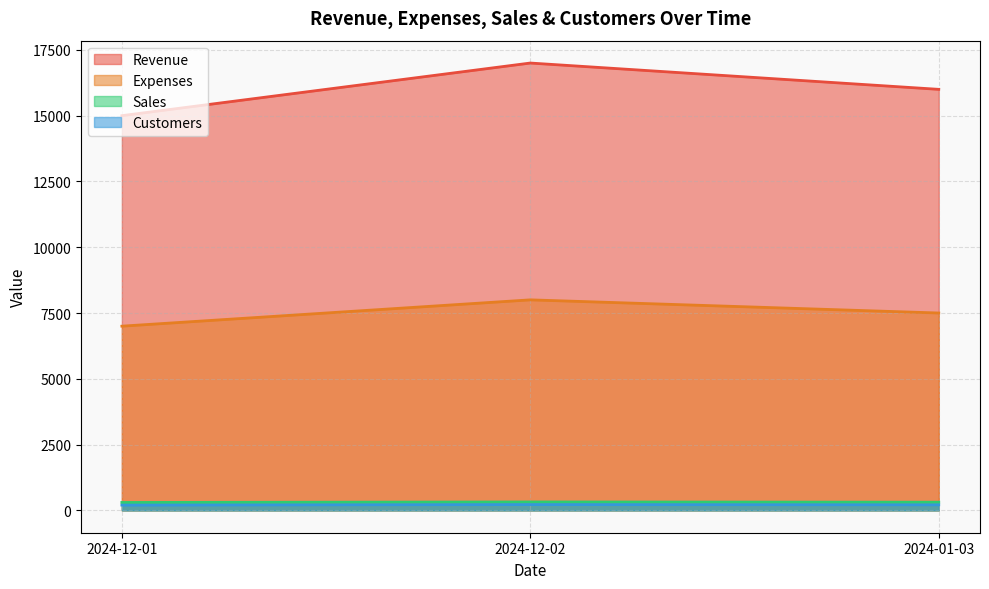

At which label does Revenue reach its peak?

2024-12-02